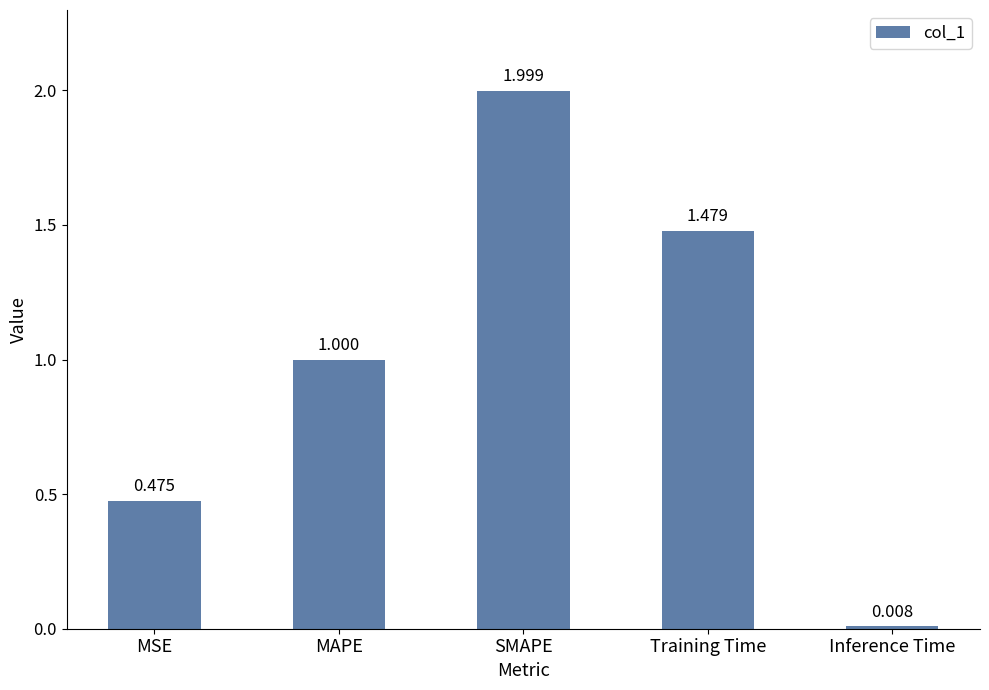

What position from the right is SMAPE?

3